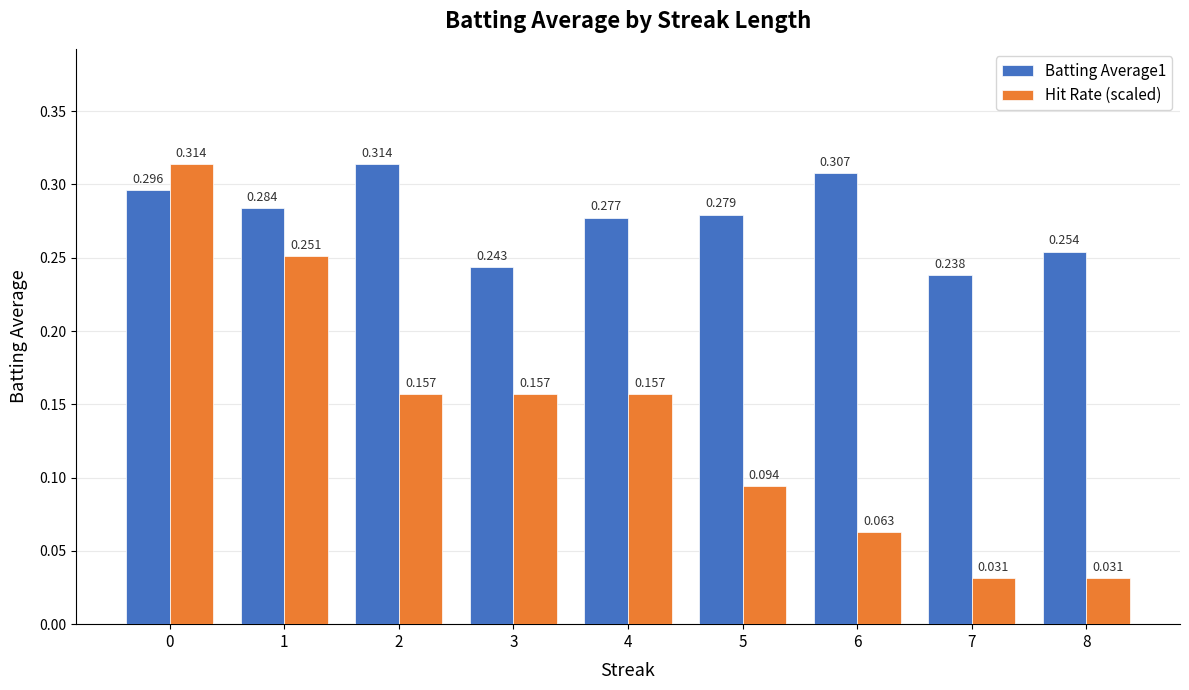

How many Hit Rate (scaled) values are between 0 and 1?

9